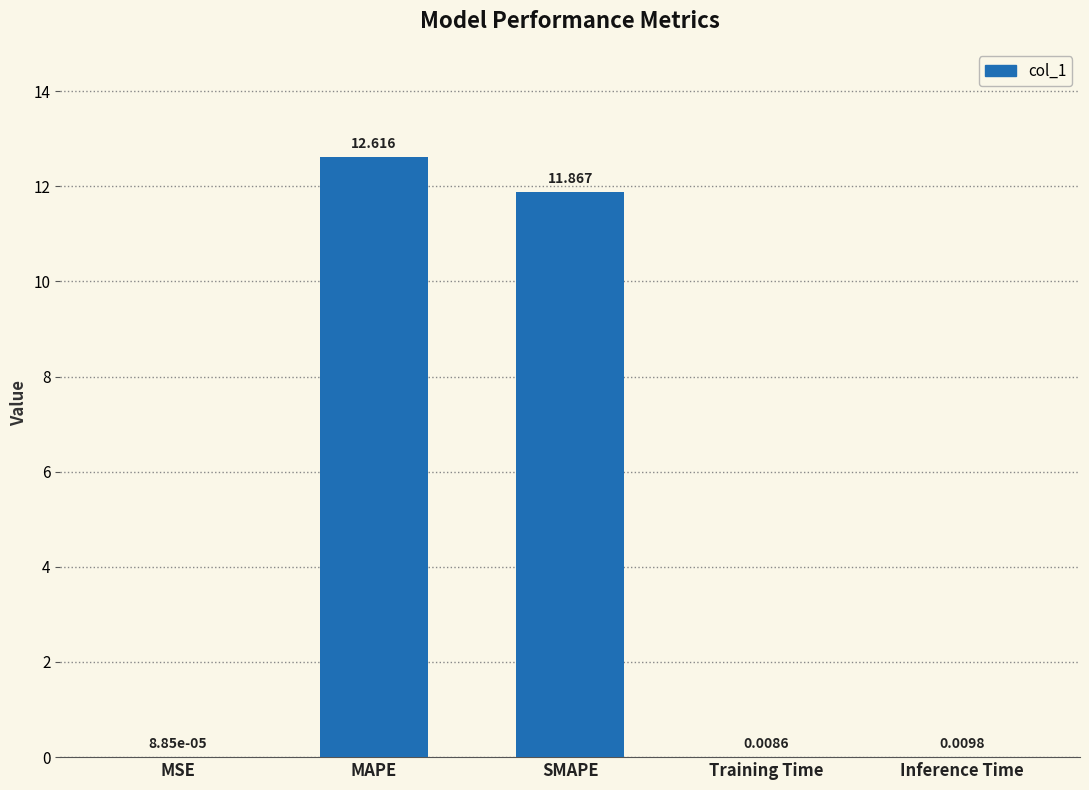

True or false: the data shows 12.6 at MAPE.

True